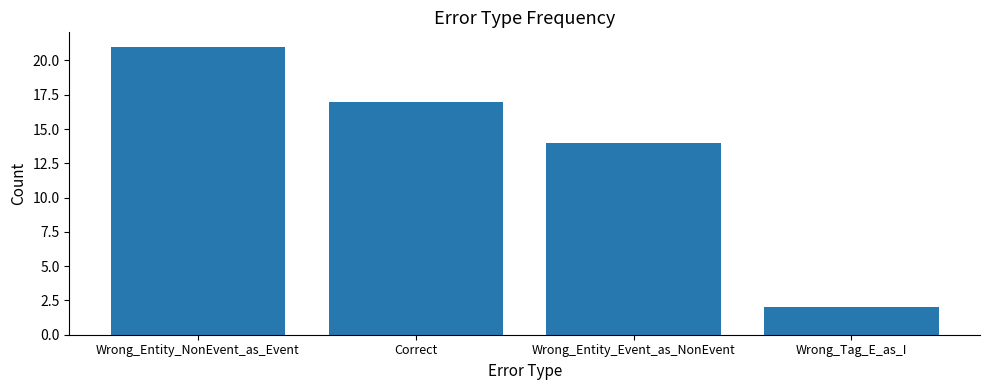

Are the bars horizontal?

No